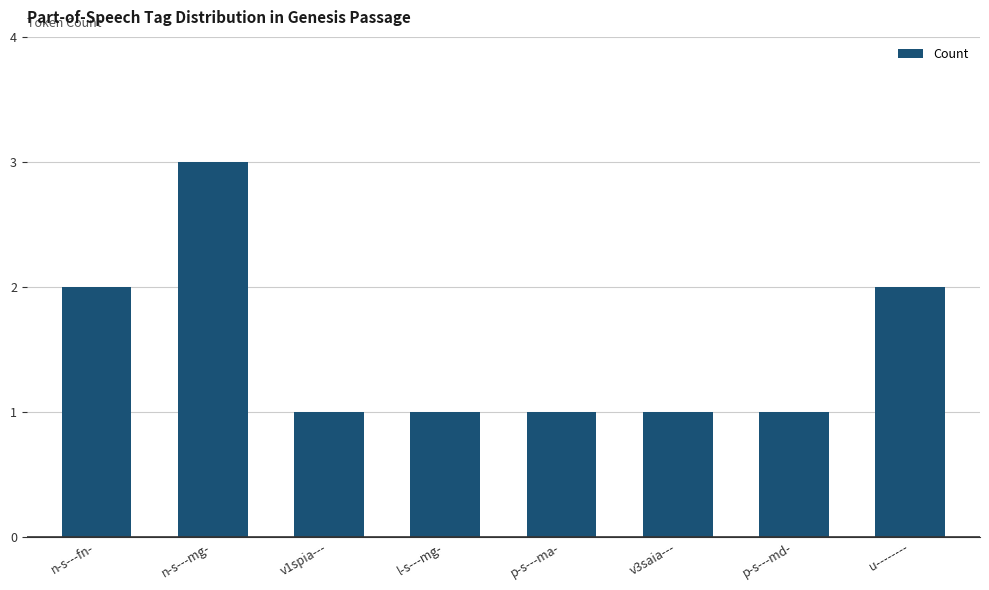

Which label corresponds to the largest value in the chart?

n-s---mg-